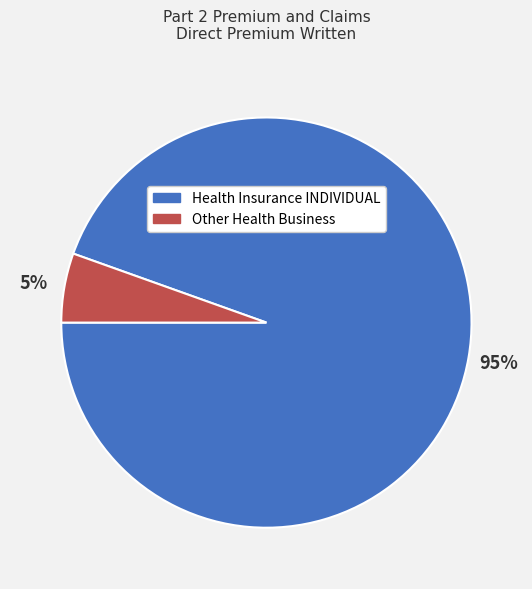

How many segments does this pie chart have?

2